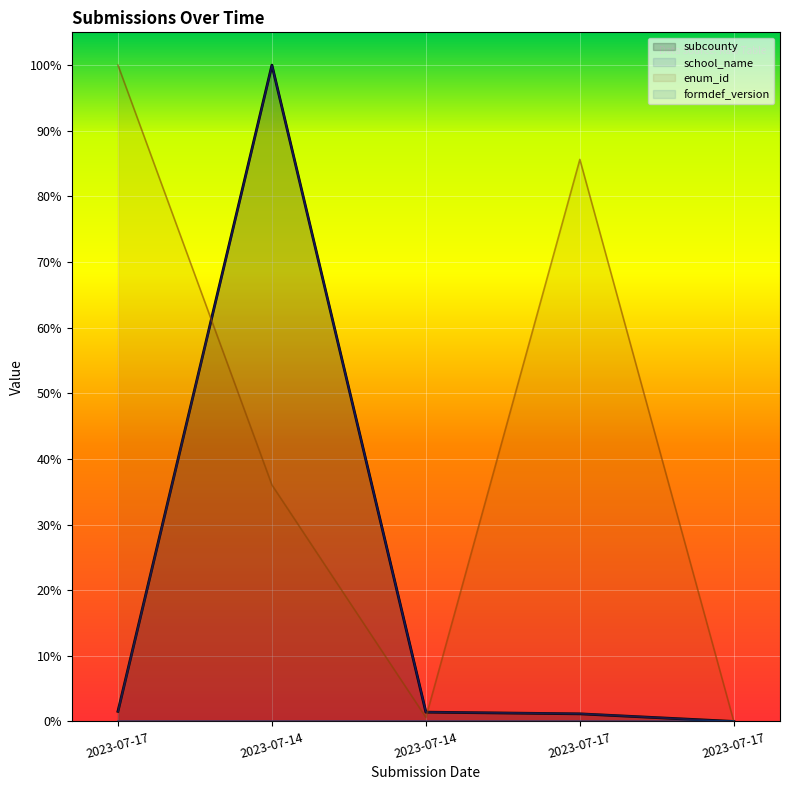

True or false: school_name and subcounty intersect in this chart.

False